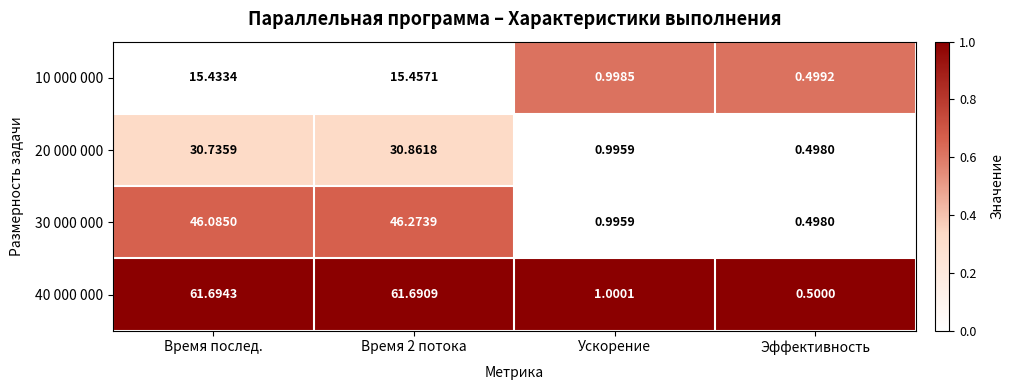

At which label is 30 000 000 closest to 23?

Ускорение